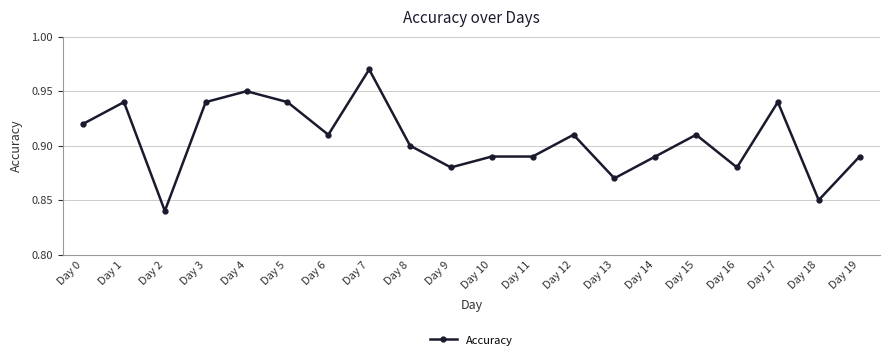

Does the chart have visible grid lines?

Yes